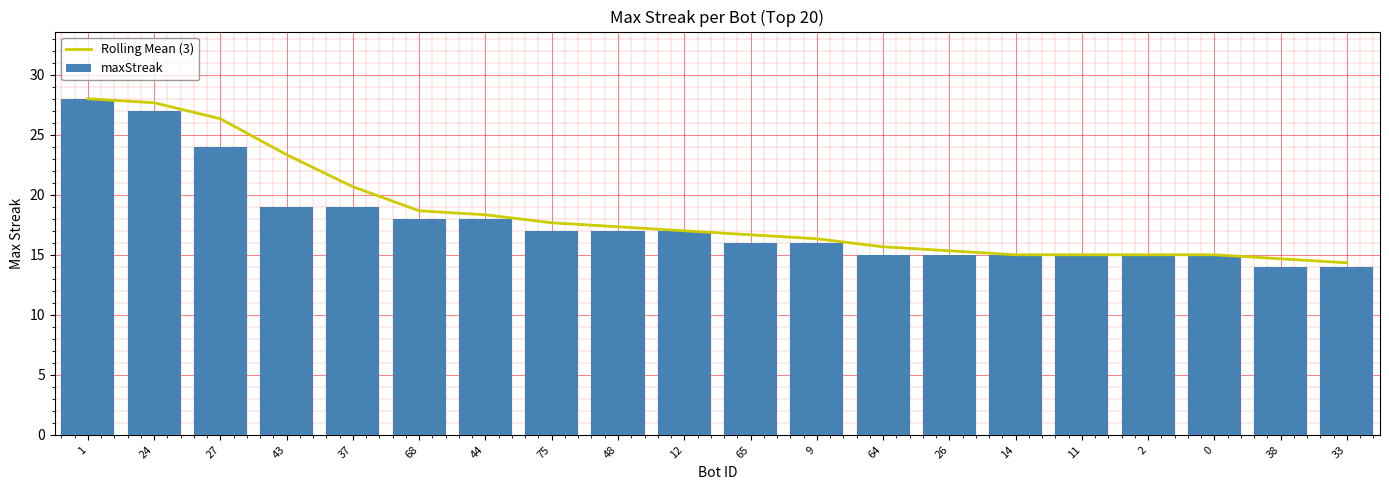

What is the label of the 9th bar from the right?

9